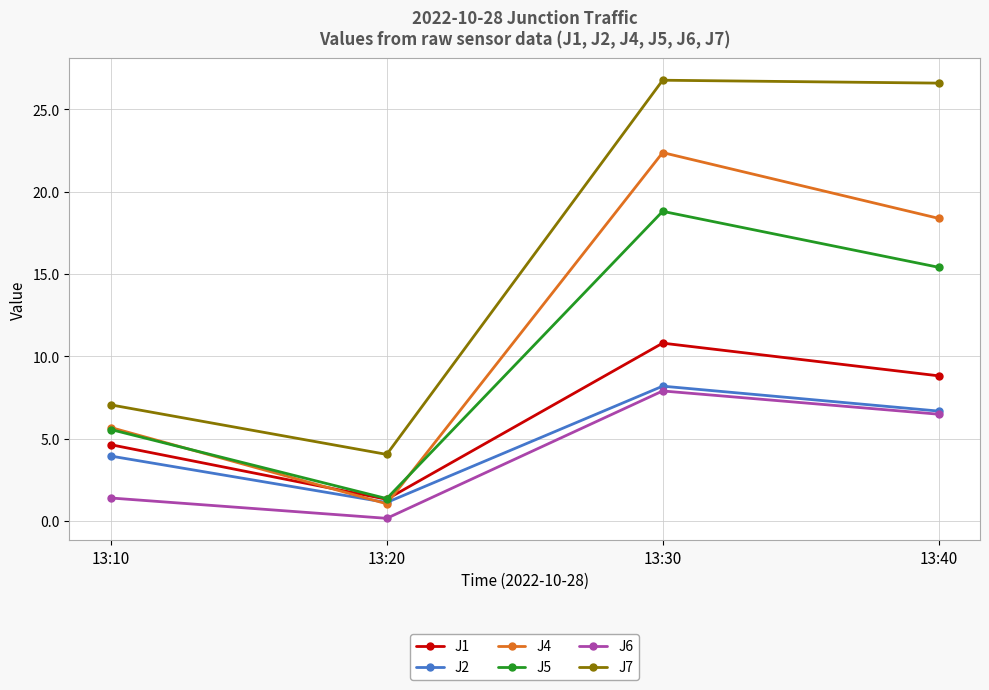

True or false: J6 and J1 cross at least once.

False